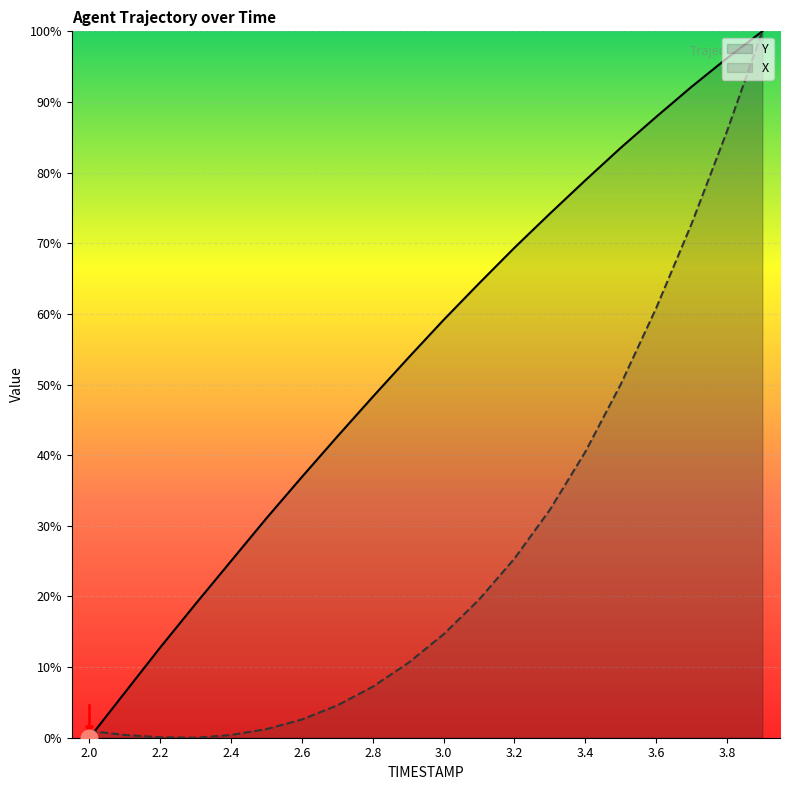

What is the label of the 2nd point from the right?

3.8